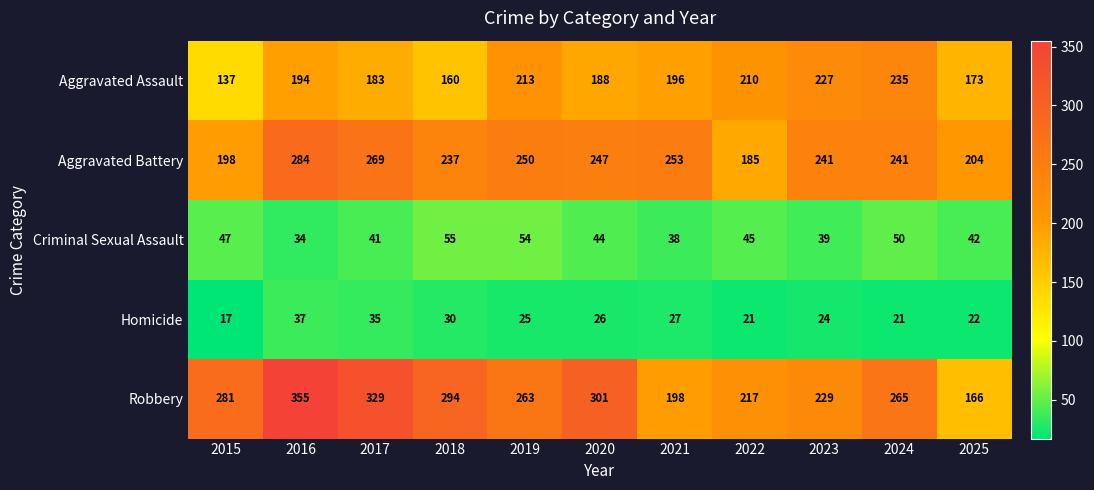

What is the spread (max minus min) of values at 2020?

275